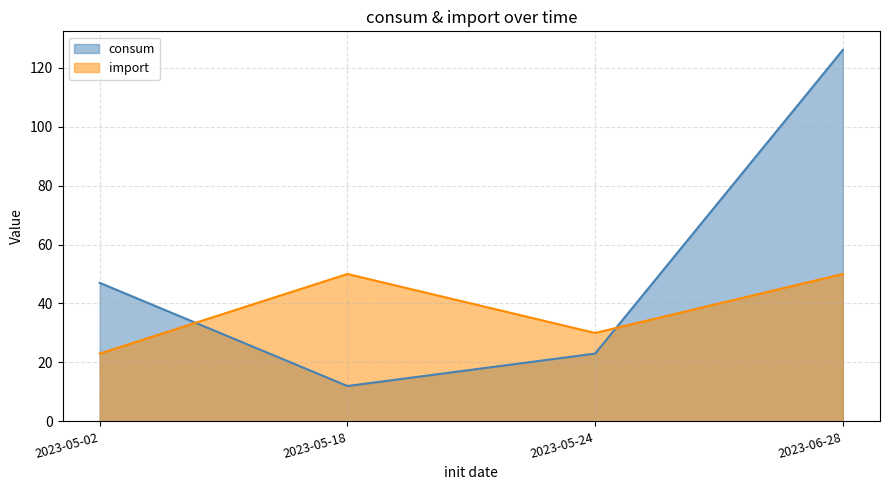

List the labels in order of consum value, smallest first.

2023-05-18, 2023-05-24, 2023-05-02, 2023-06-28